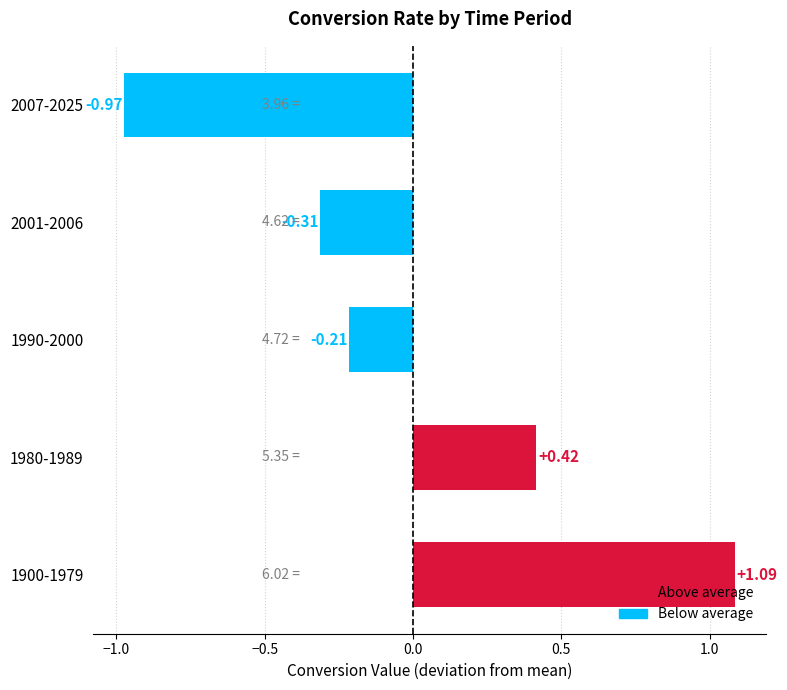

What is the change in value from 1900-1979 to 1980-1989?

-0.7